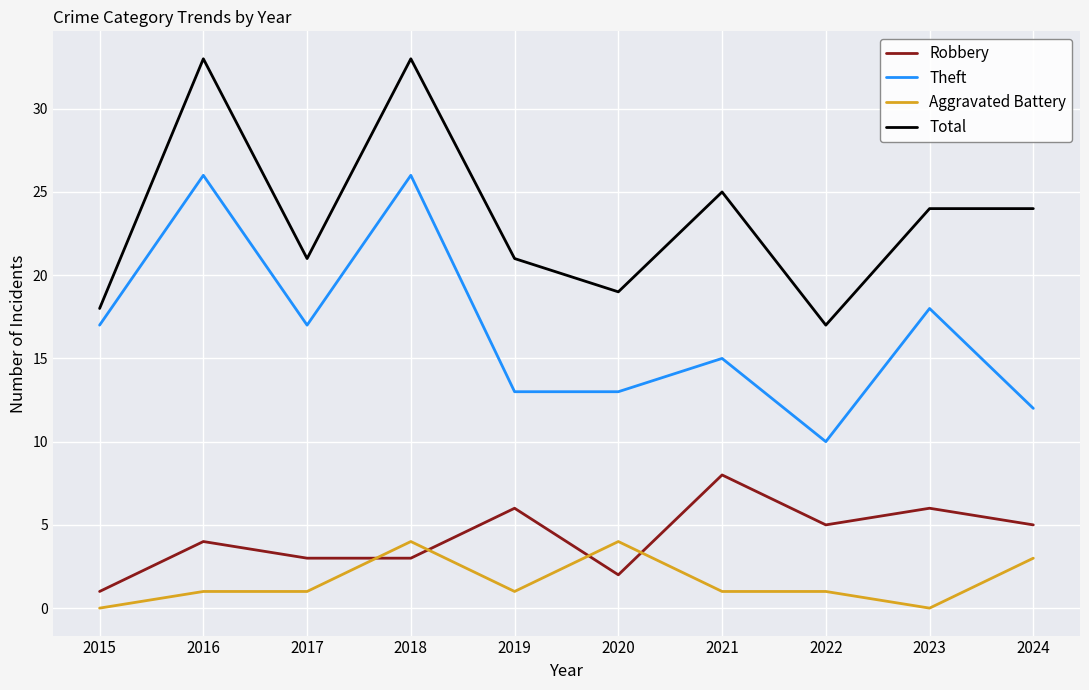

Which series has the largest total across all categories?

Total